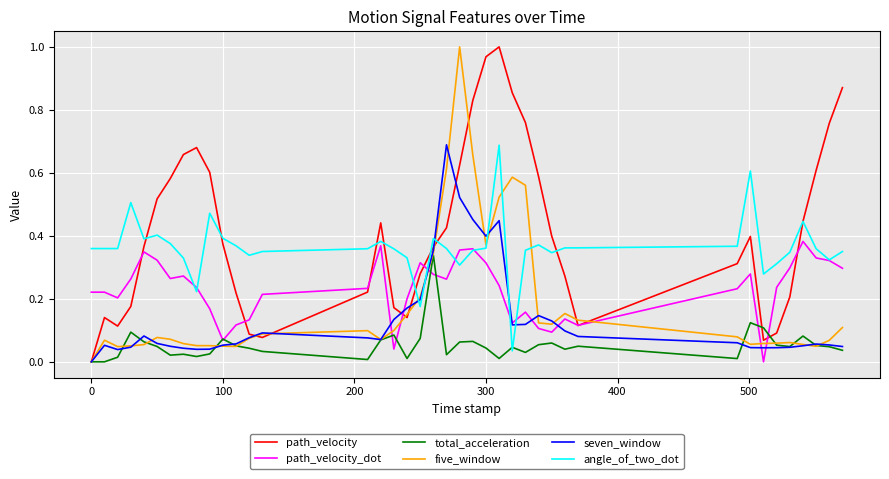

Which series has the largest total across all categories?

path_velocity